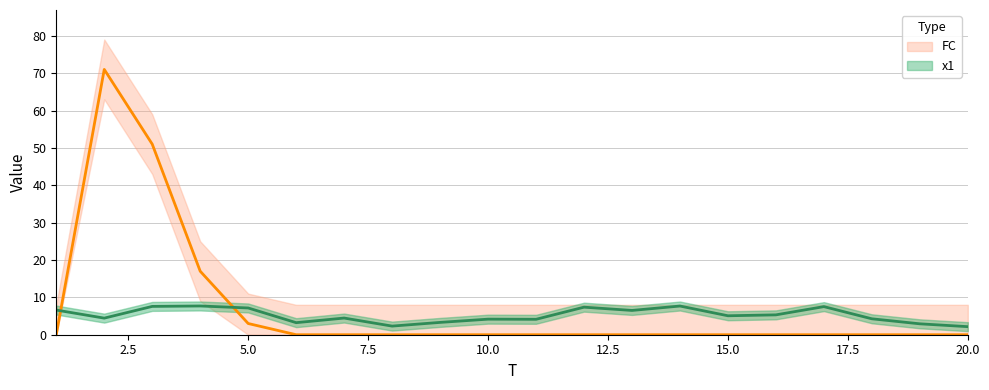

What is the sum of all FC values?

142.0